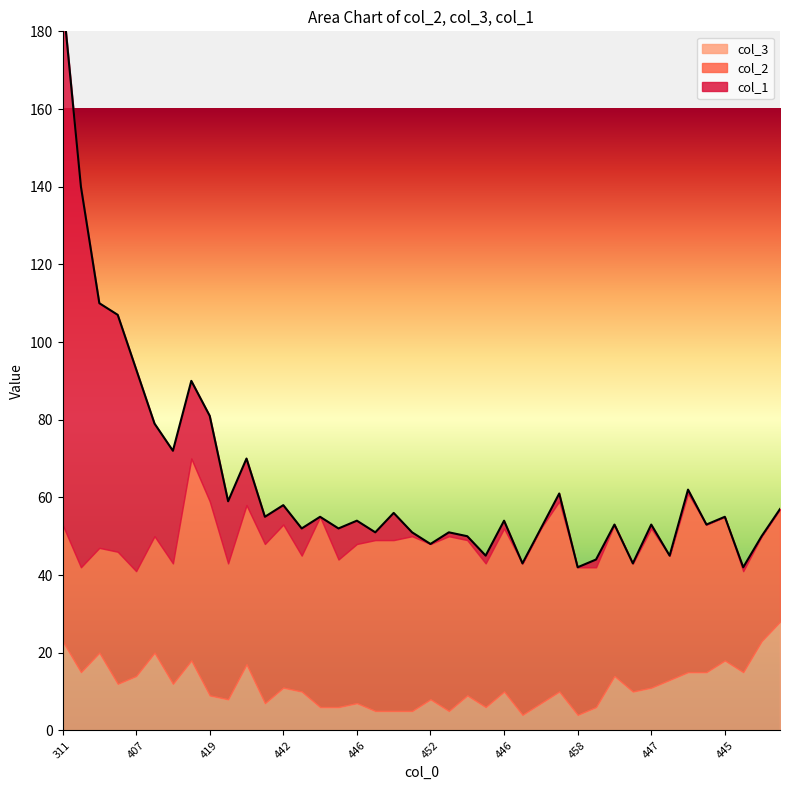

What is the spread (max minus min) of values at 448?

28